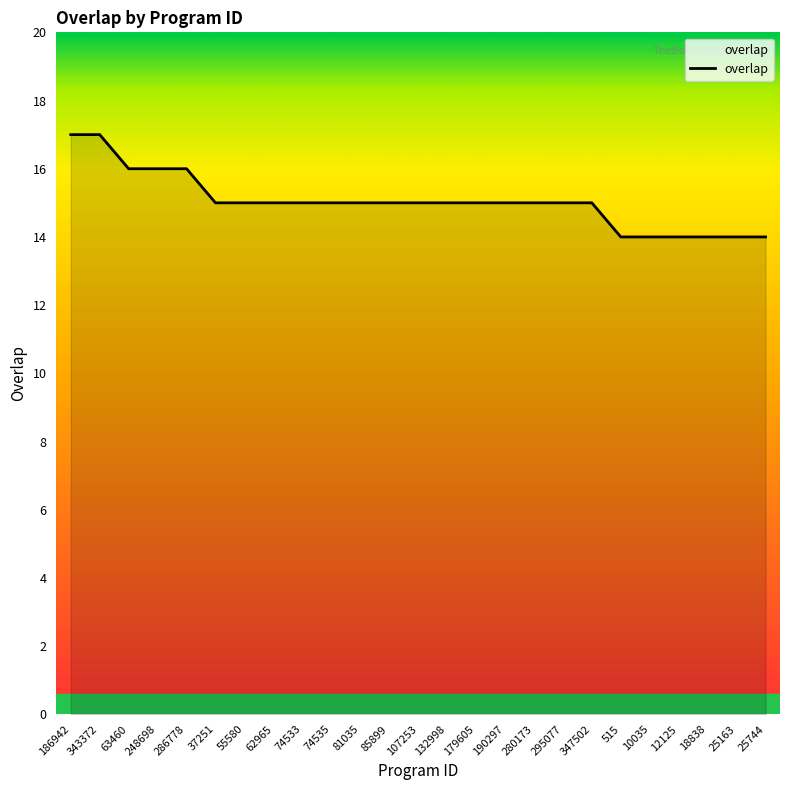

What is the ratio of the value at 186942 to the value at 74535?

1.1